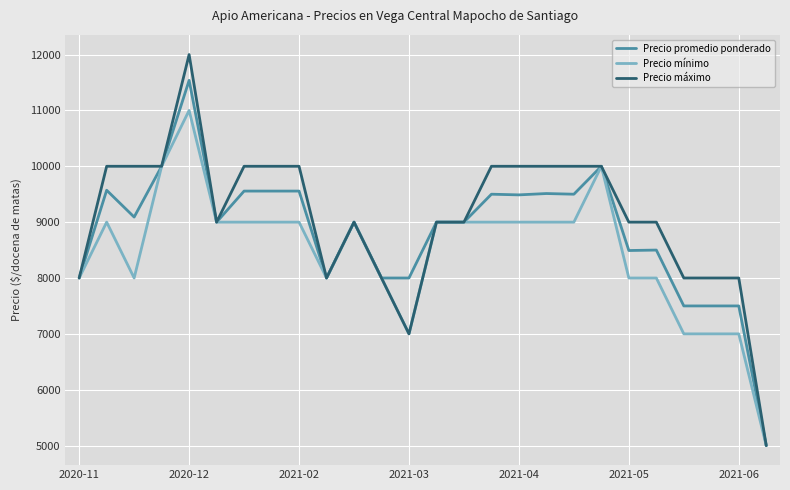

Rank the series by their maximum value, from highest to lowest.

Precio máximo, Precio promedio ponderado, Precio mínimo